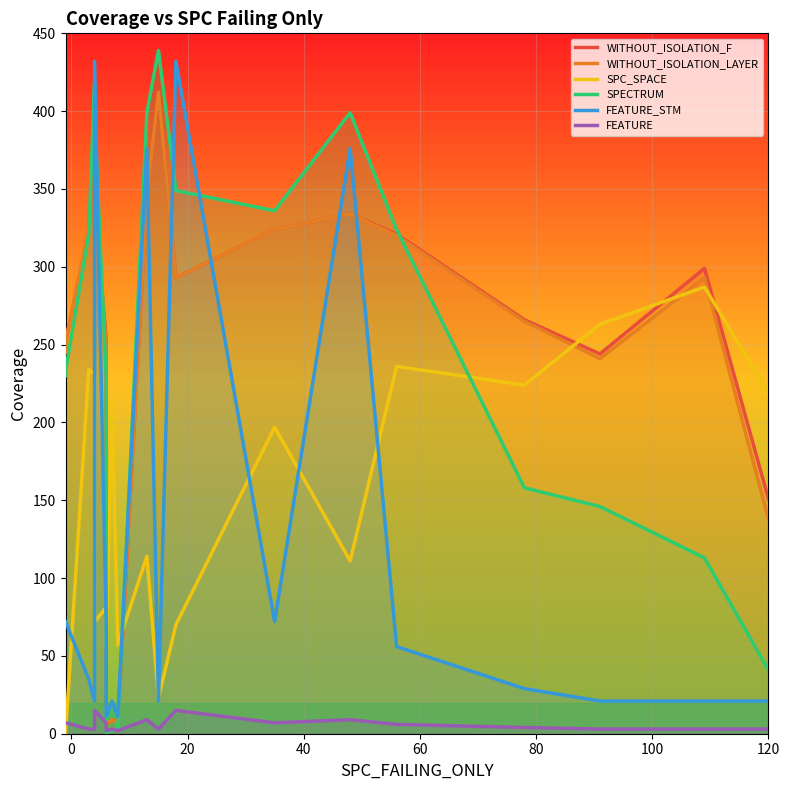

Rank the series by their maximum value, from highest to lowest.

SPECTRUM, FEATURE_STM, WITHOUT_ISOLATION_F, WITHOUT_ISOLATION_LAYER, SPC_SPACE, FEATURE